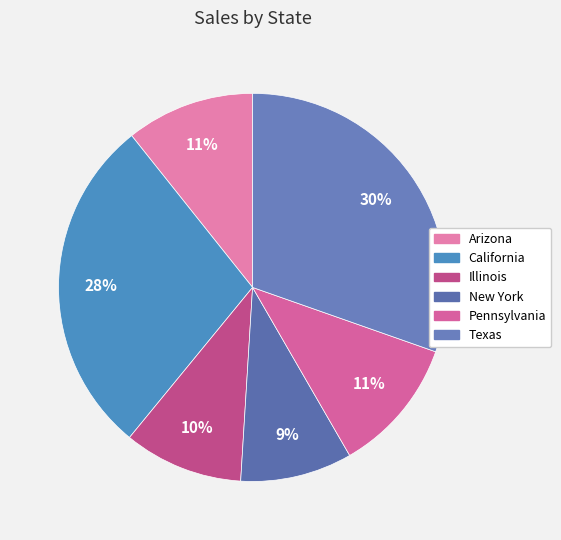

What percentage is the Texas slice, to the nearest percent?

30%